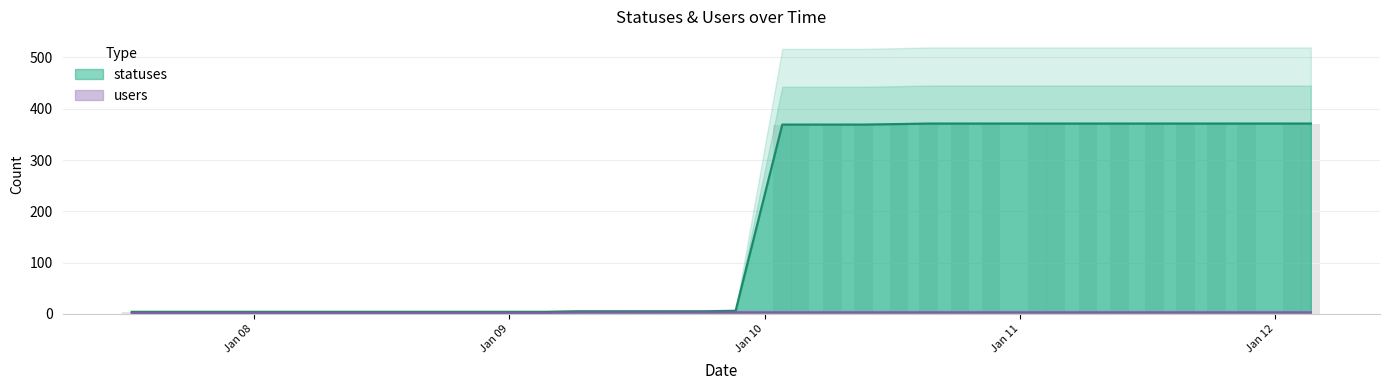

How many distinct data groups are displayed?

2